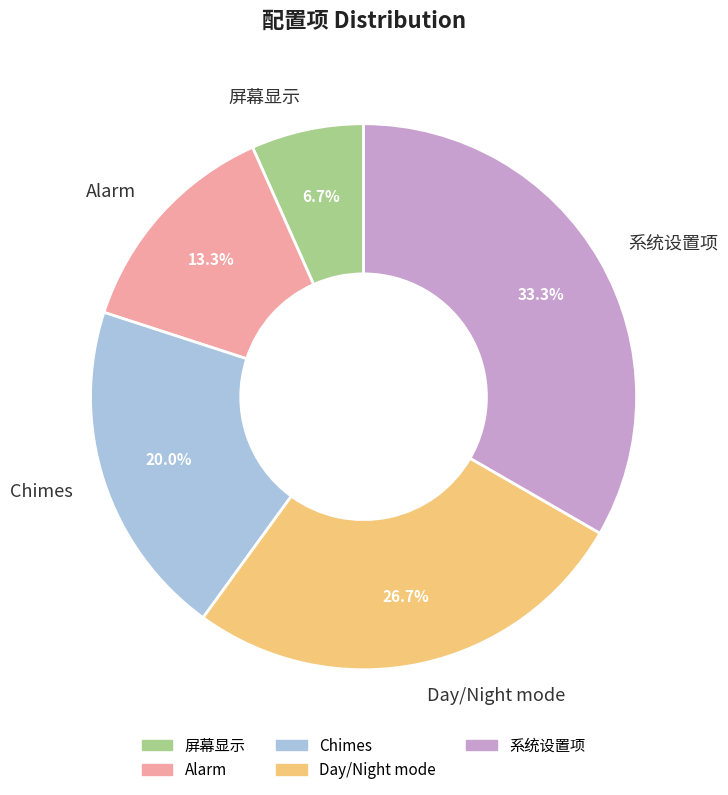

What percentage is the Alarm slice, to the nearest percent?

13%